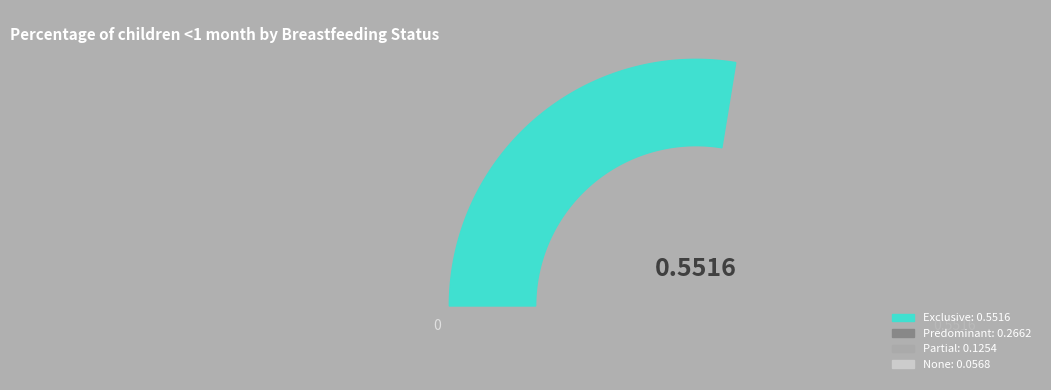

Rank the categories by value from highest to lowest.

Exclusive, Predominant, Partial, None